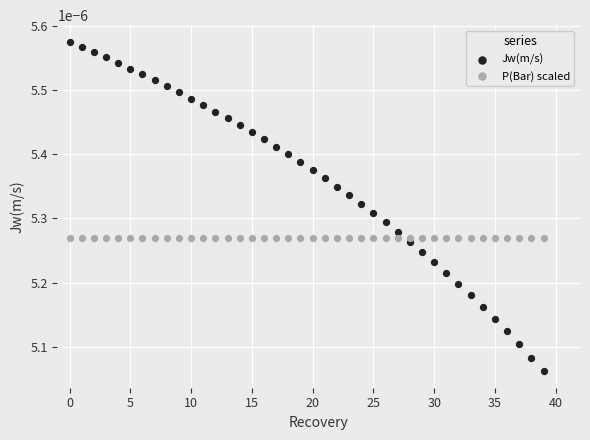

What are all the series names shown in the legend?

Jw(m/s), P(Bar) scaled